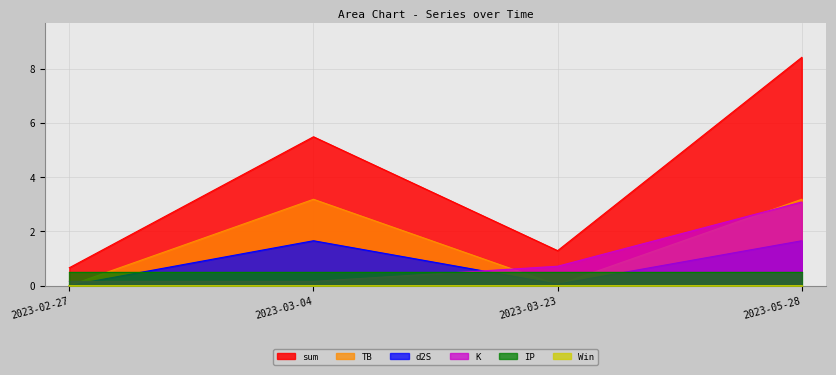

What is the total value across all series at 2023-03-04?

10.5